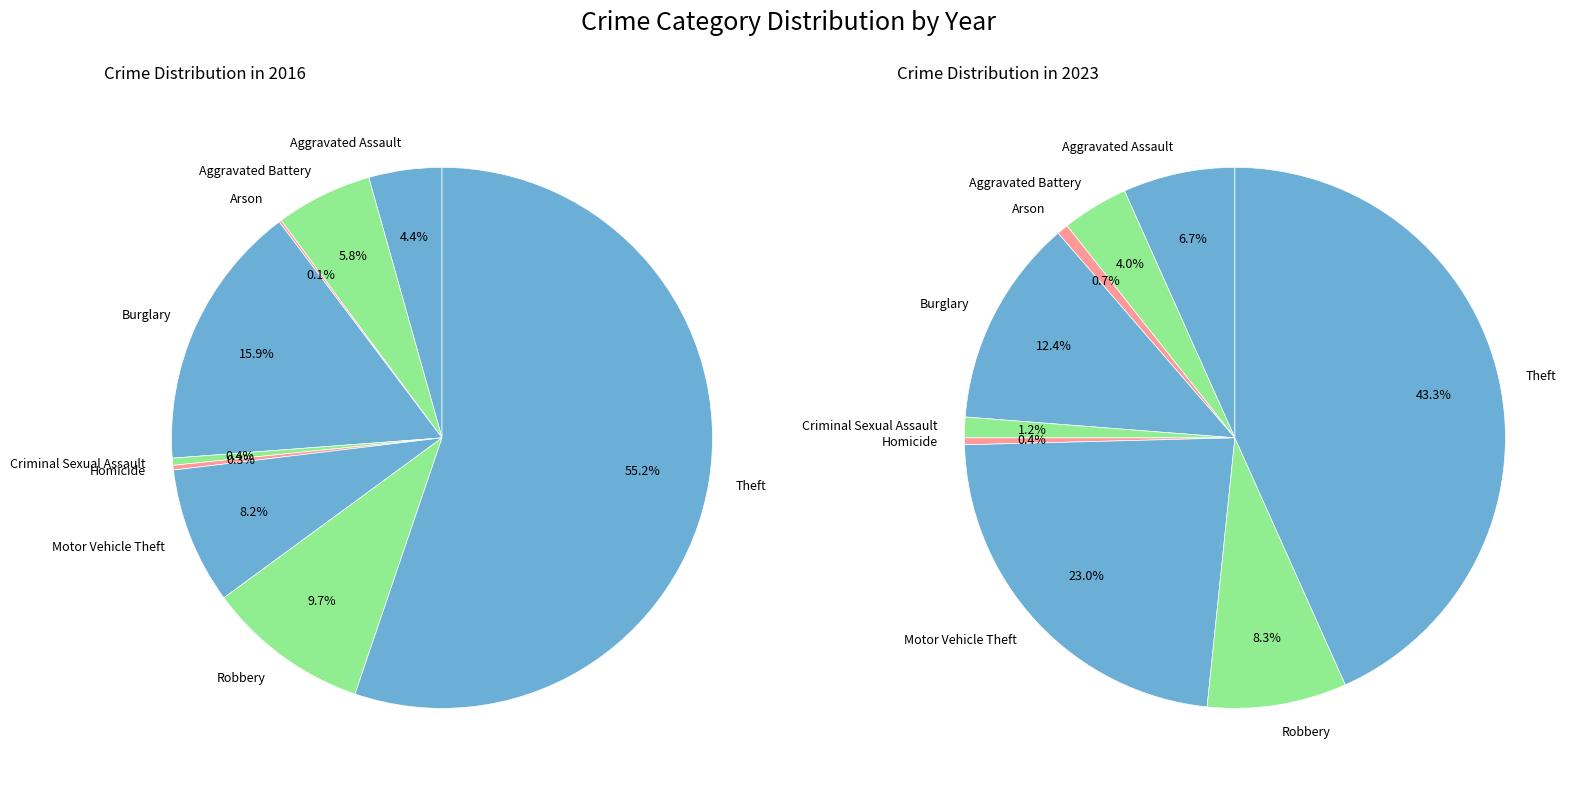

Is there a majority slice in this chart?

Yes